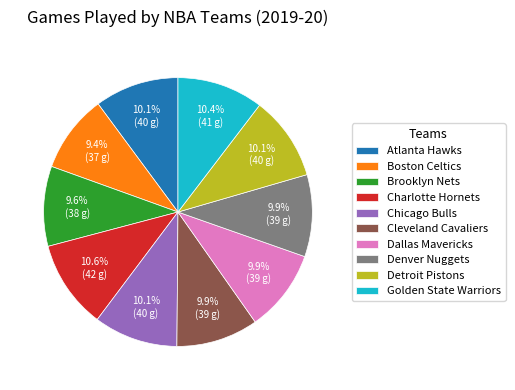

Is Denver Nuggets the majority of the pie?

No